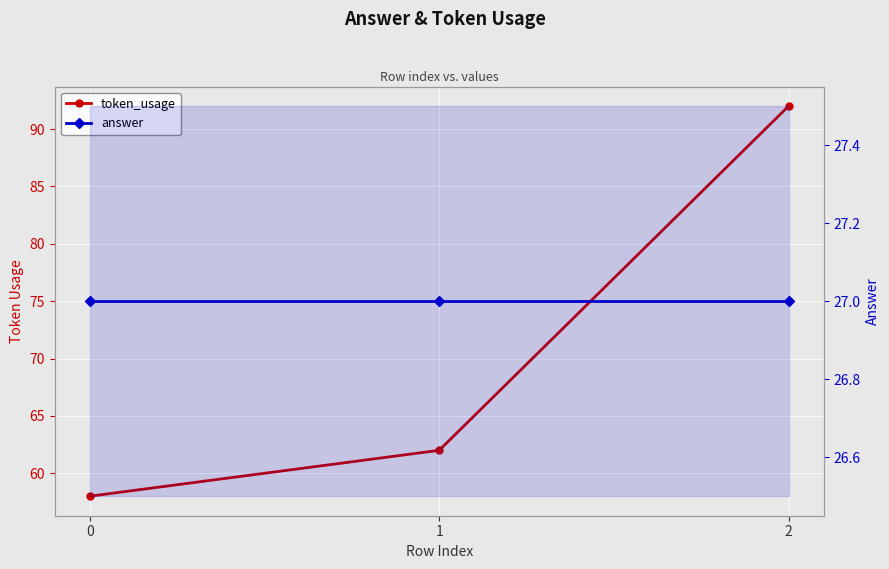

At which category is the sum across all series the highest?

2